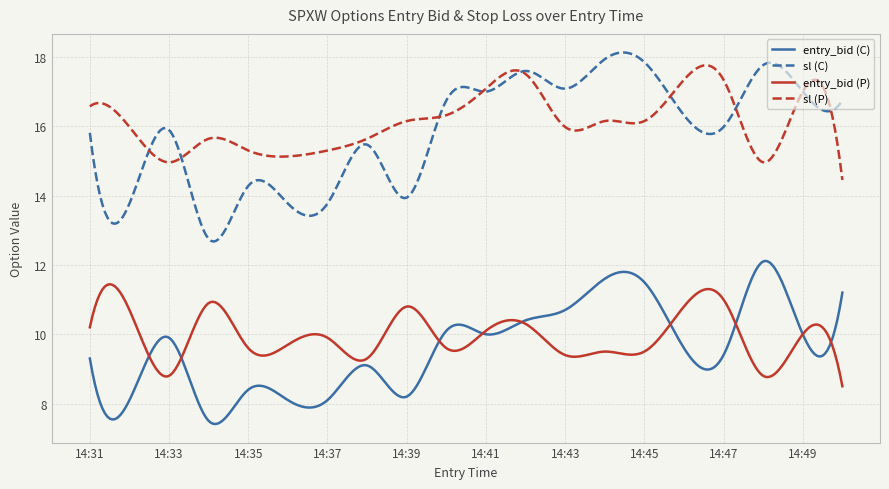

Rank the series by their maximum value, from lowest to highest.

entry_bid (P), entry_bid (C), sl (P), sl (C)